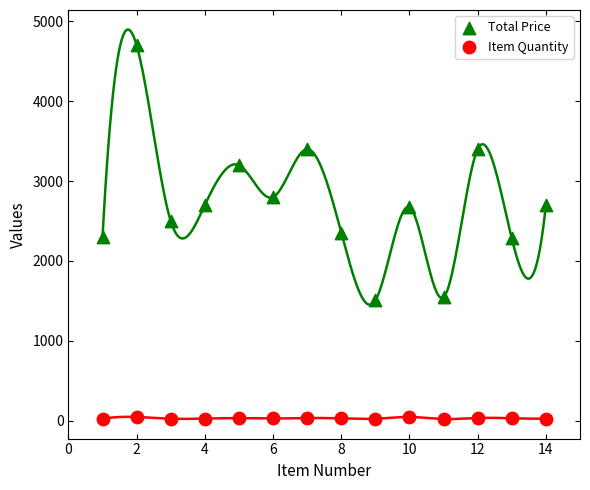

Which series contains the lowest Y value?

Item Quantity